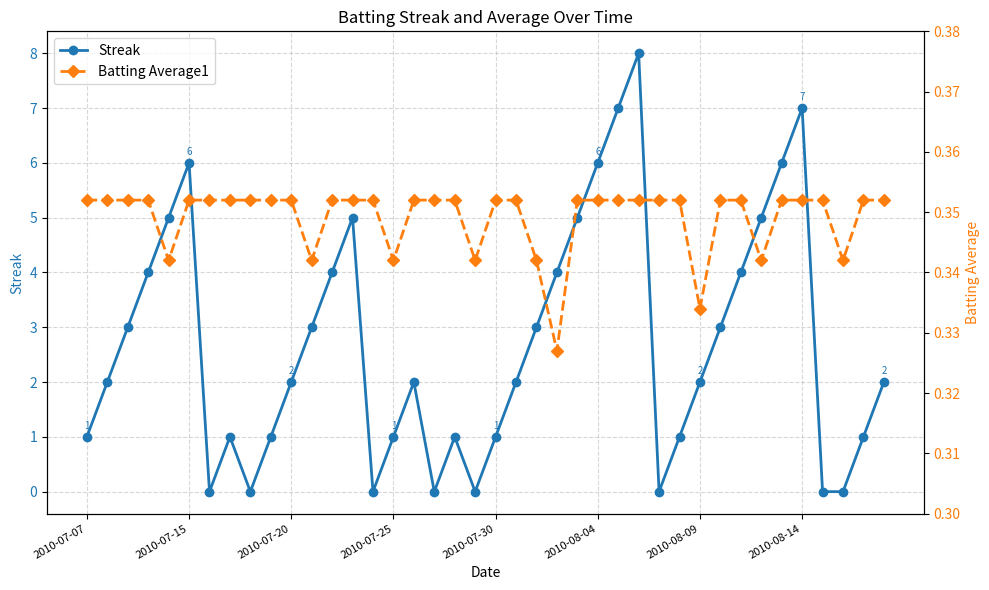

At how many categories does at least one series exceed 3?

14